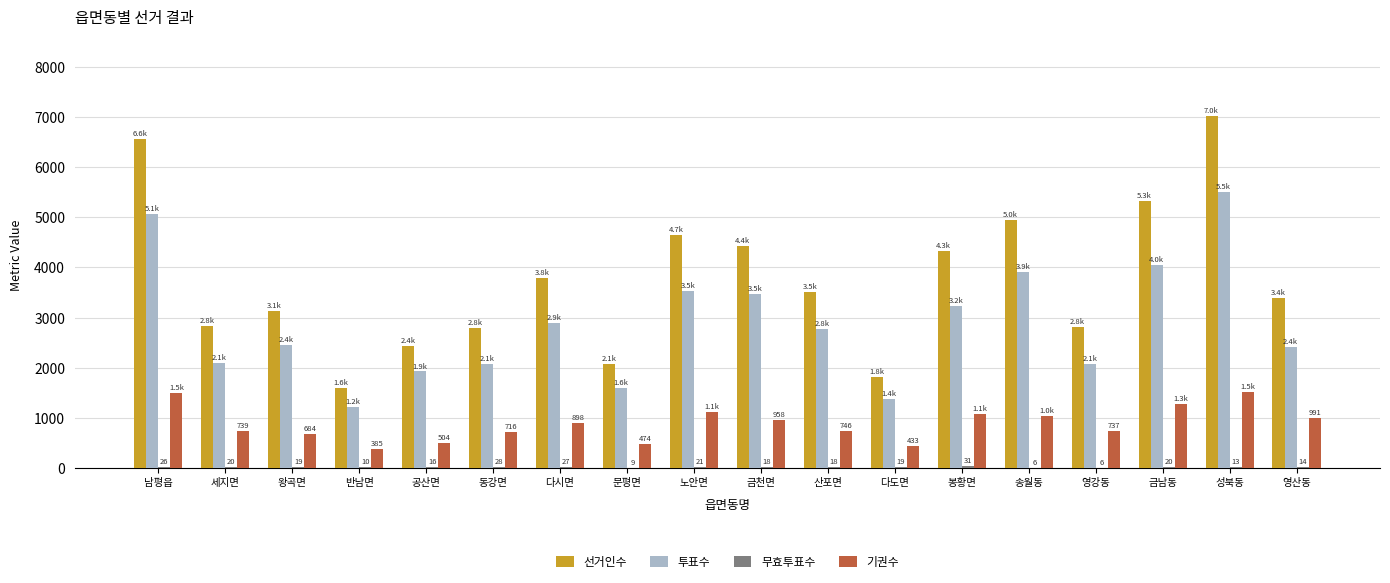

Is the value of 기권수 at 영강동 greater than the value of 투표수 at 왕곡면?

No